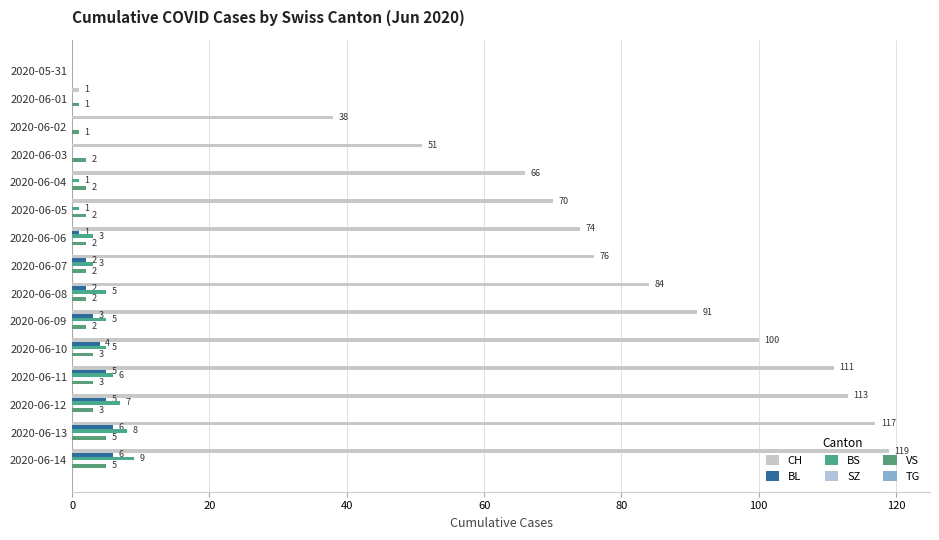

Which series has the widest spread of values?

CH